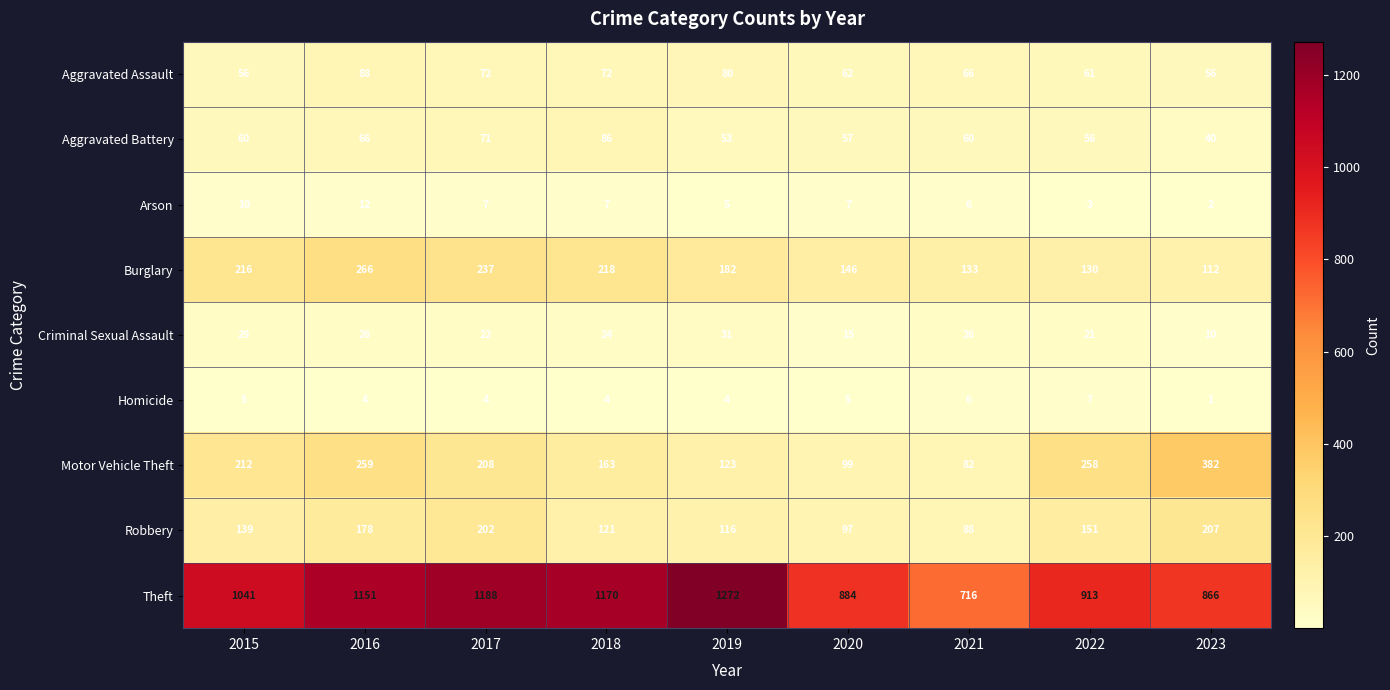

At which category is the sum across all series the highest?

2016